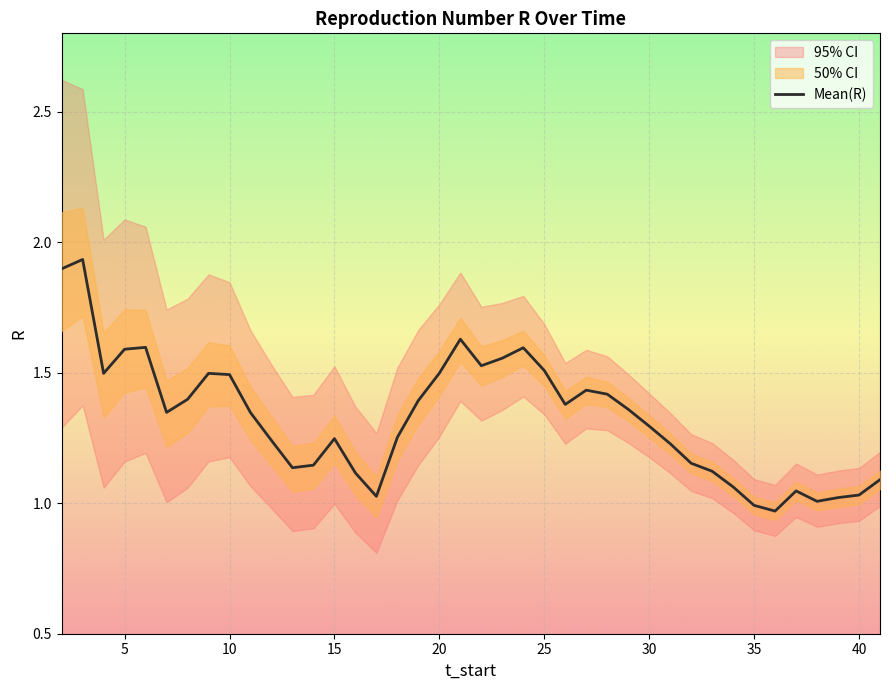

Is this an area chart (filled region under the line)?

No